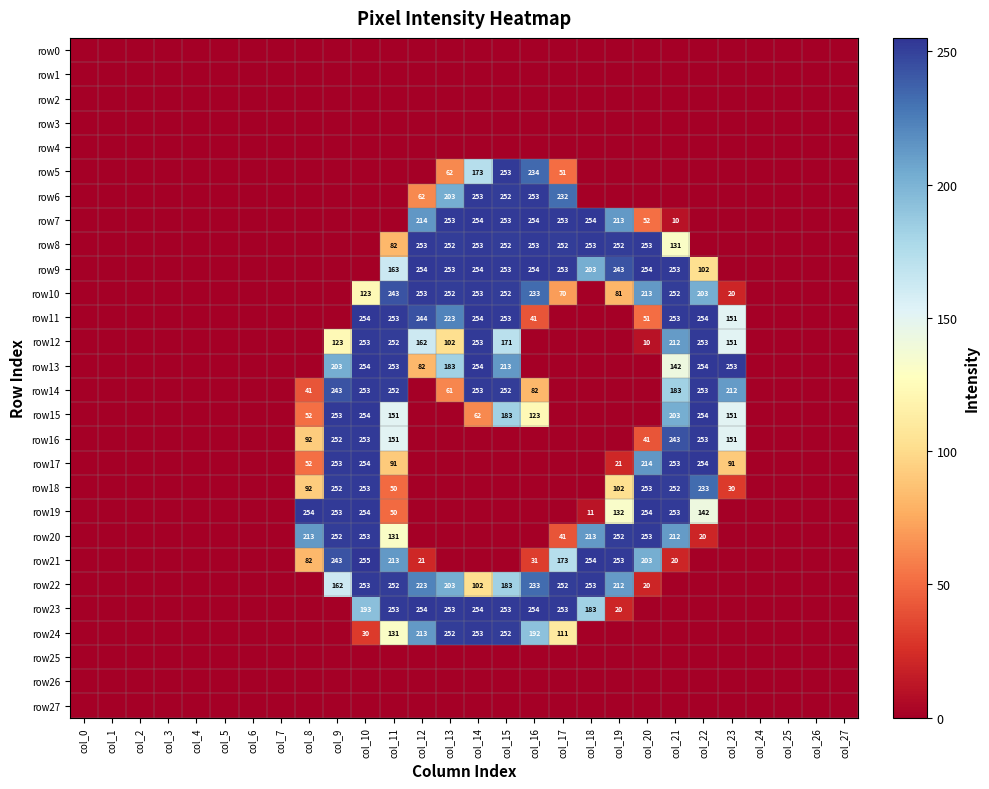

True or false: row18 has a value of 124 at col_21.

False